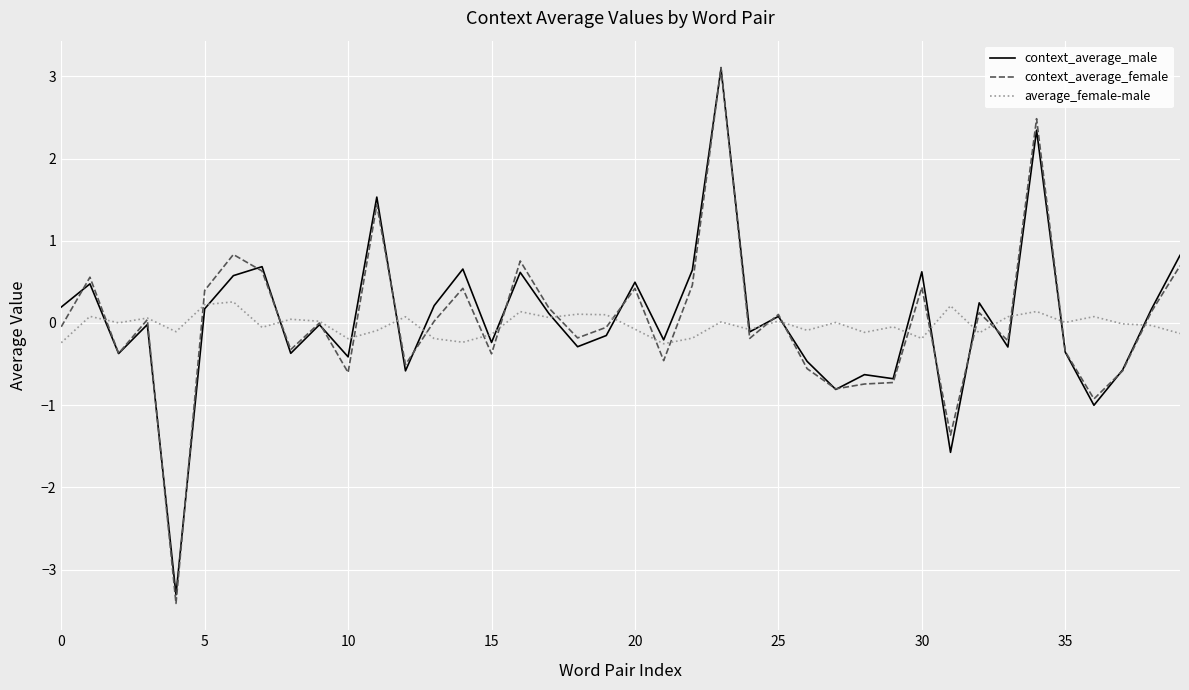

True or false: average_female-male and context_average_male intersect in this chart.

True